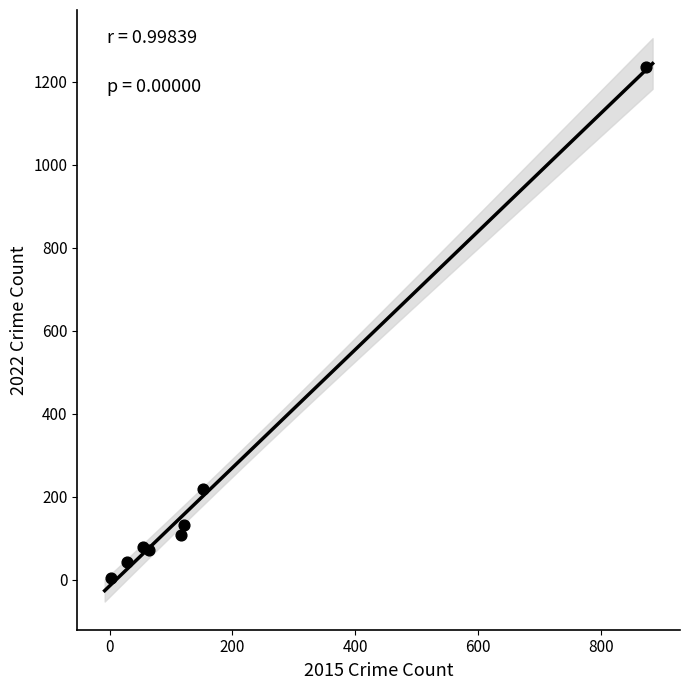

What Y value in the scatter plot is closest to 619?

219